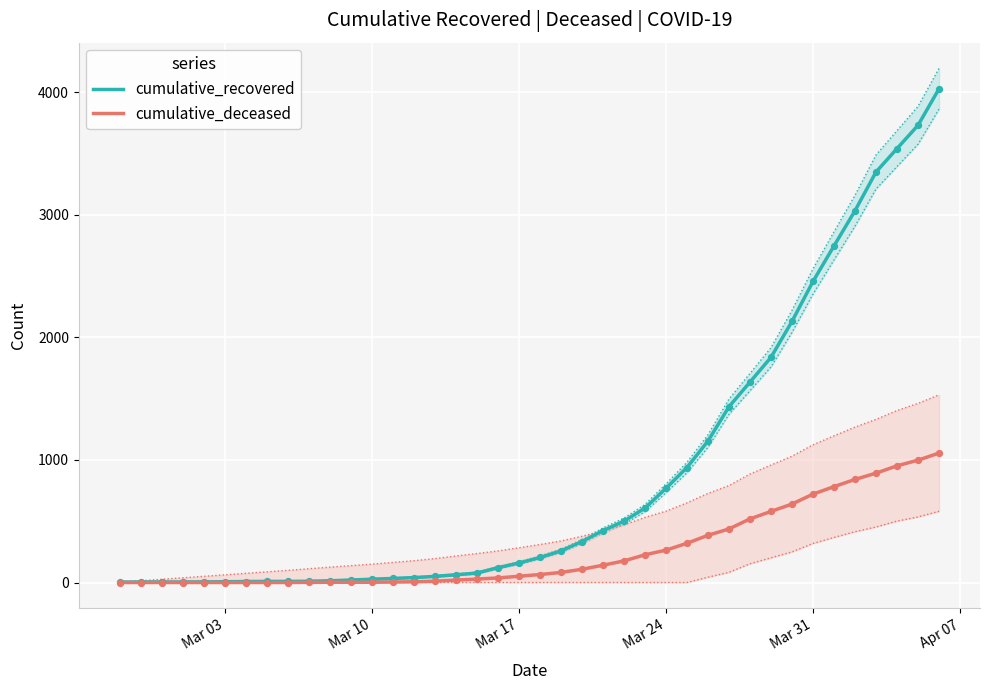

Which series reaches the minimum Y coordinate?

cumulative_deceased